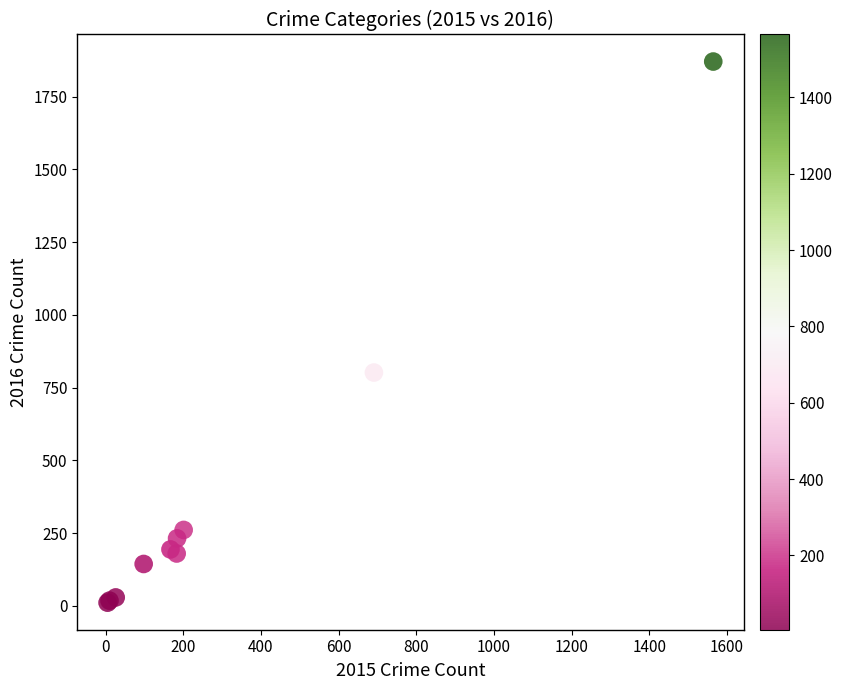

What Y value in the scatter plot is closest to 941?

802